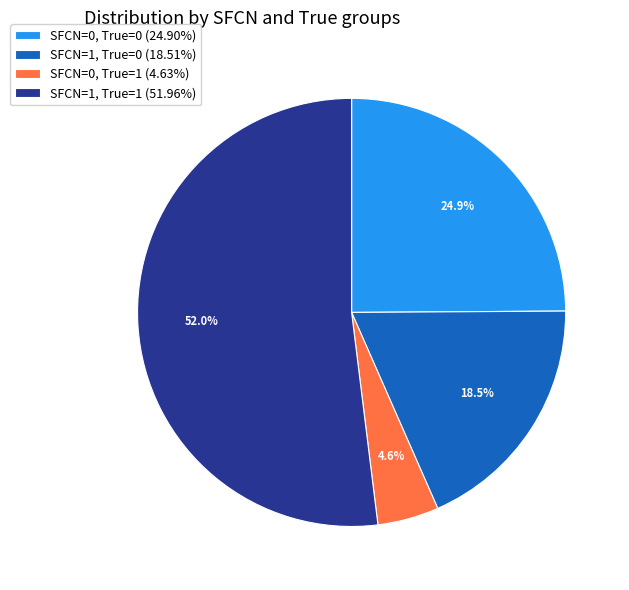

Is there any slice that represents more than half of the pie?

Yes